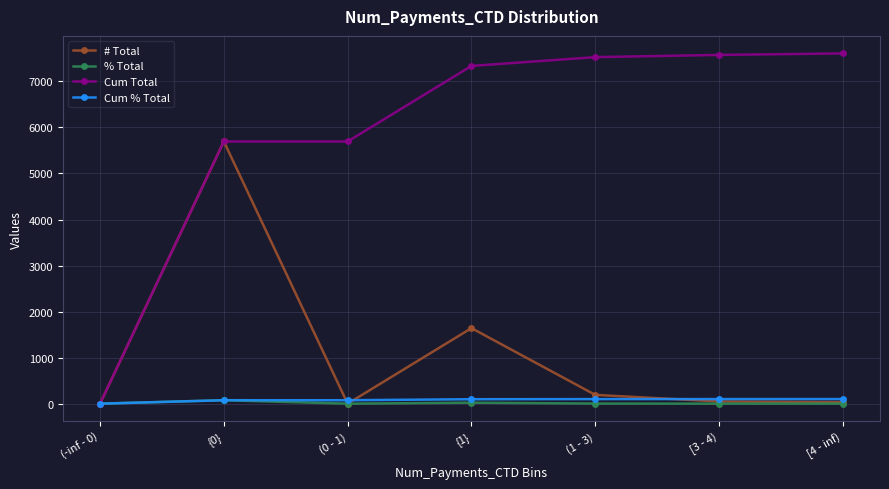

Where is the first local minimum for # Total?

(0 - 1)